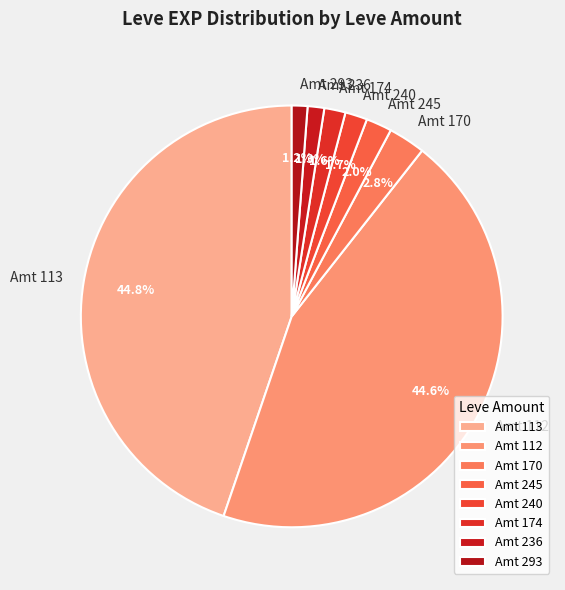

Approximately how many times larger is the value at Amt 293 compared to Amt 170?

0.4